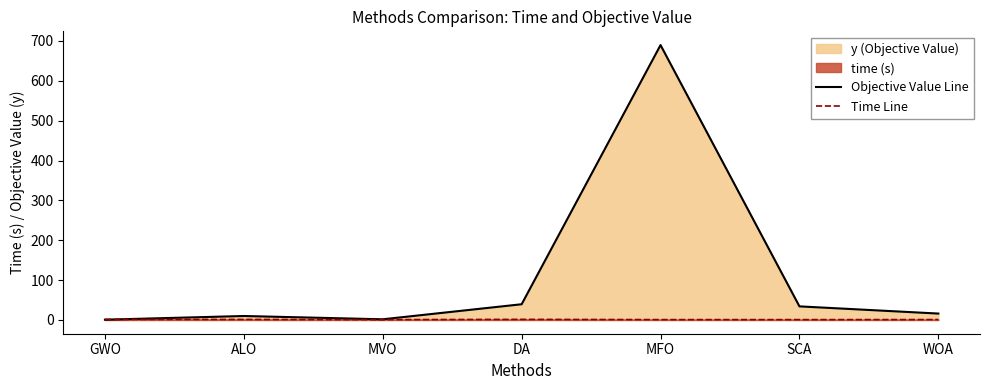

At how many categories does at least one series exceed 378?

1